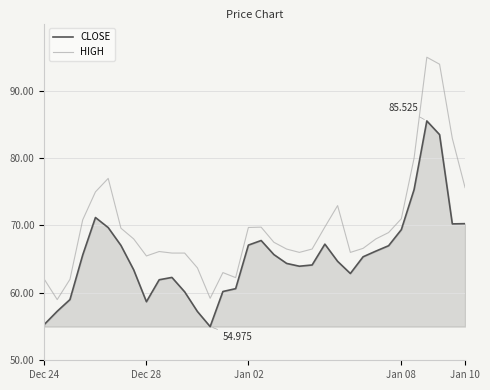

Which series has the largest total across all categories?

HIGH